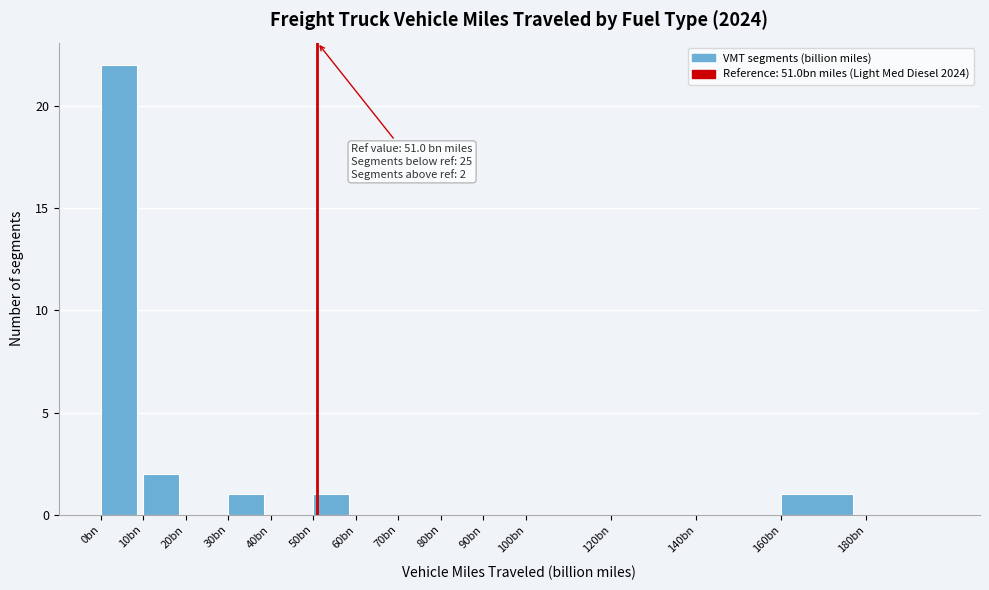

Reading right to left, list all the values displayed in this chart.

180bn=0	160bn=1	140bn=0	120bn=0	100bn=0	90bn=0	80bn=0	70bn=0	60bn=0	50bn=1	40bn=0	30bn=1	20bn=0	10bn=2	0bn=22